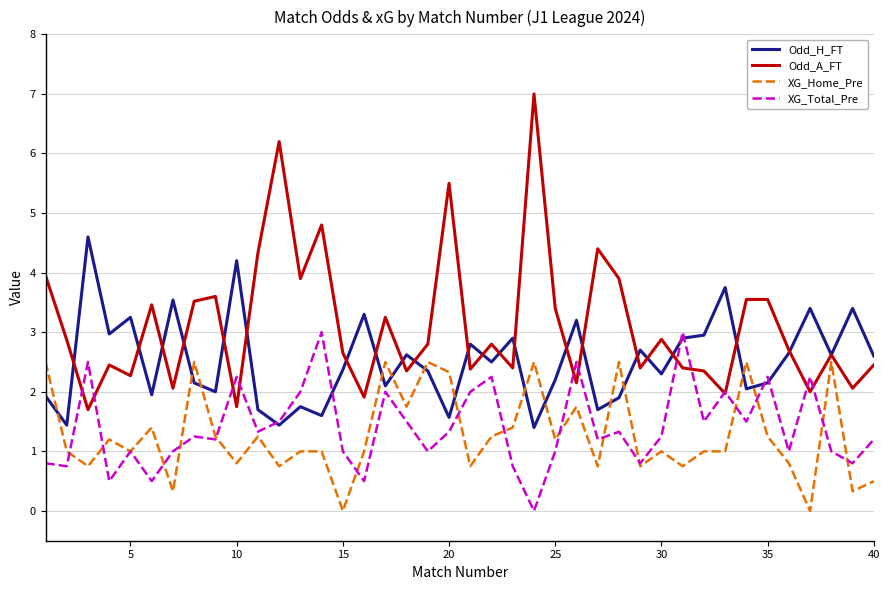

Which series has the largest total across all categories?

Odd_A_FT